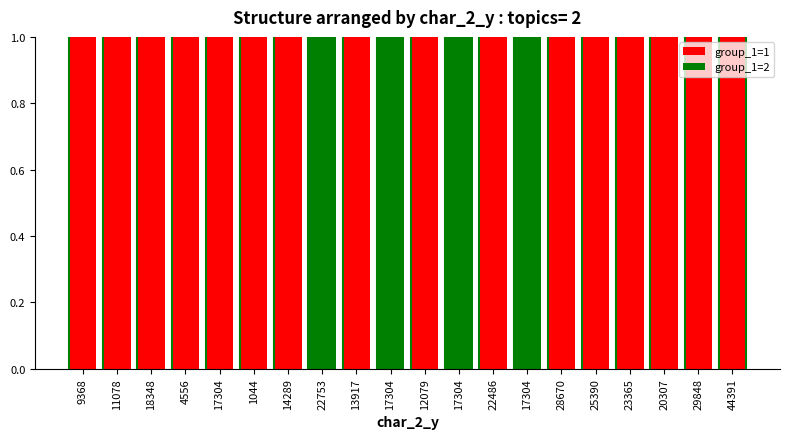

What is the total value across all series at 44391?

1